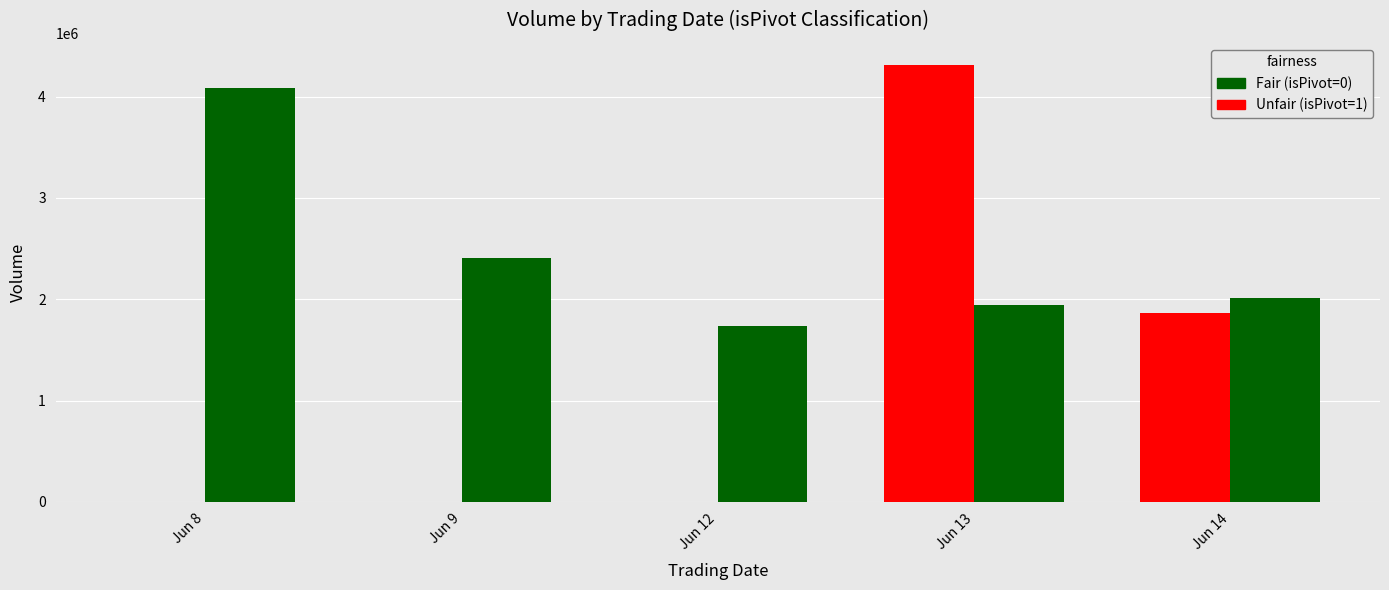

Which label corresponds to the largest value in the chart?

Jun 13